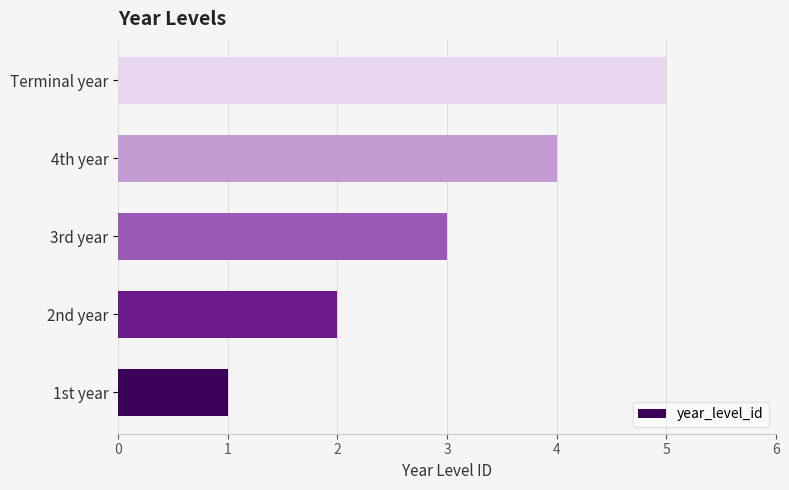

Between 1st year and 3rd year, which is larger?

3rd year